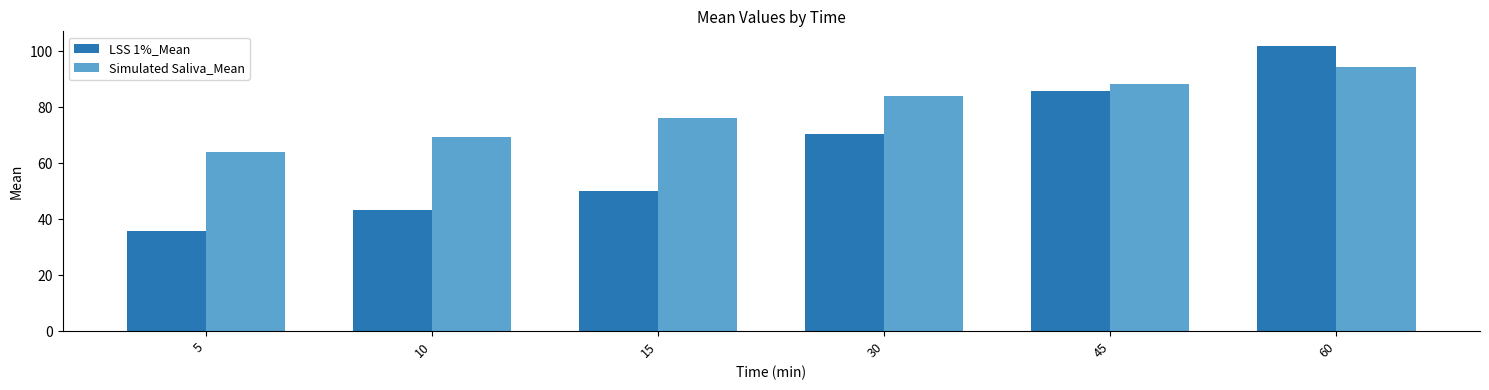

What are all the series names shown in the legend?

LSS 1%_Mean, Simulated Saliva_Mean